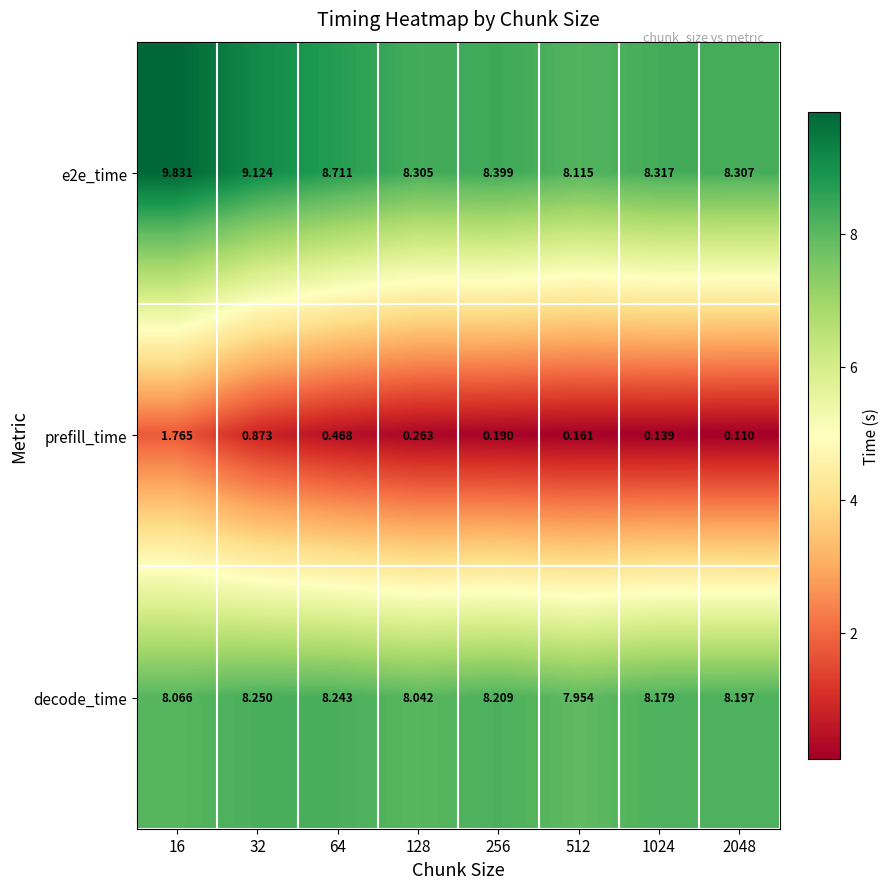

Is the value of decode_time at 256 greater than the value of prefill_time at 128?

Yes